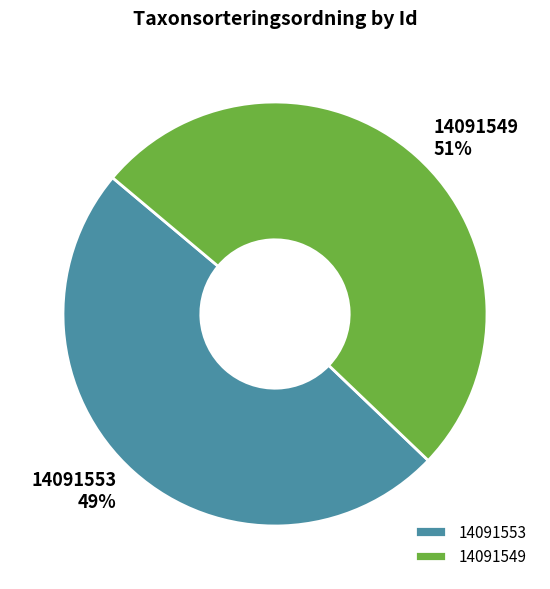

How many slices are in this pie chart?

2